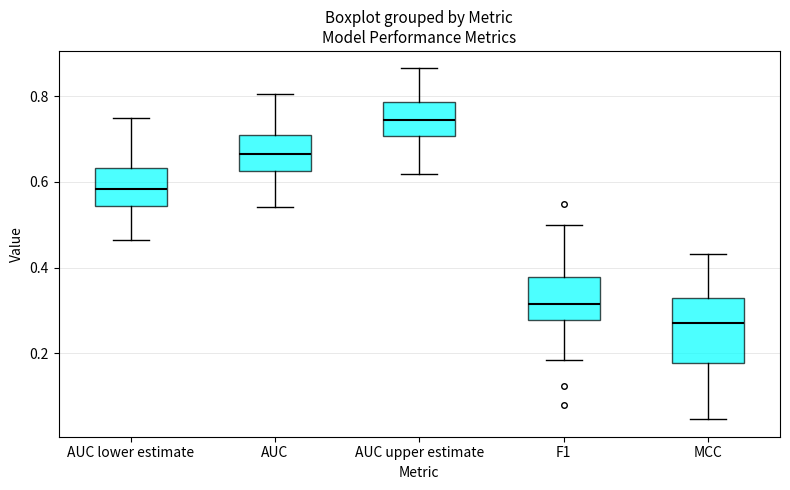

Reading left to right, read every box against the y-axis: the position of its median line, the range the box covers, and the ends of its whiskers. The values are not printed on the chart, so give them approximately, as read against the axis.

AUC lower estimate: median 0.58, box 0.54 to 0.64, whiskers 0.46 to 0.74
AUC: median 0.66, box 0.62 to 0.70, whiskers 0.54 to 0.80
AUC upper estimate: median 0.74, box 0.70 to 0.78, whiskers 0.62 to 0.86
F1: median 0.32, box 0.28 to 0.38, whiskers 0.18 to 0.50
MCC: median 0.28, box 0.18 to 0.34, whiskers 0.04 to 0.44